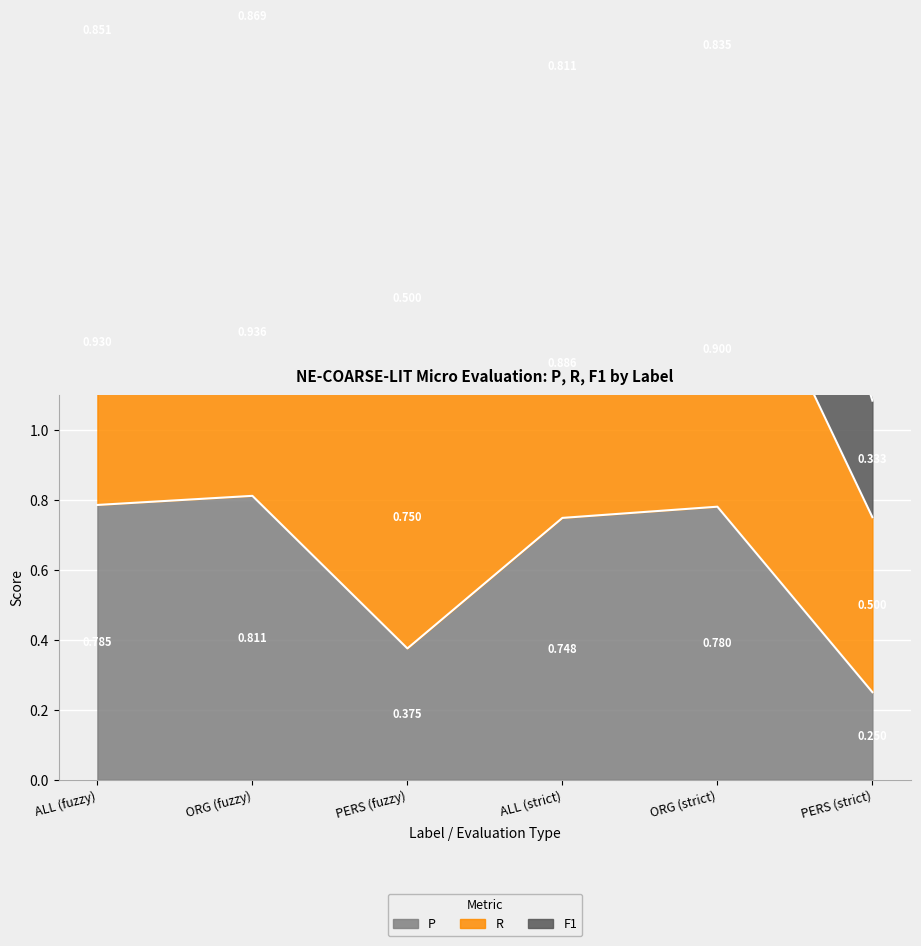

True or false: R and F1 intersect in this chart.

False